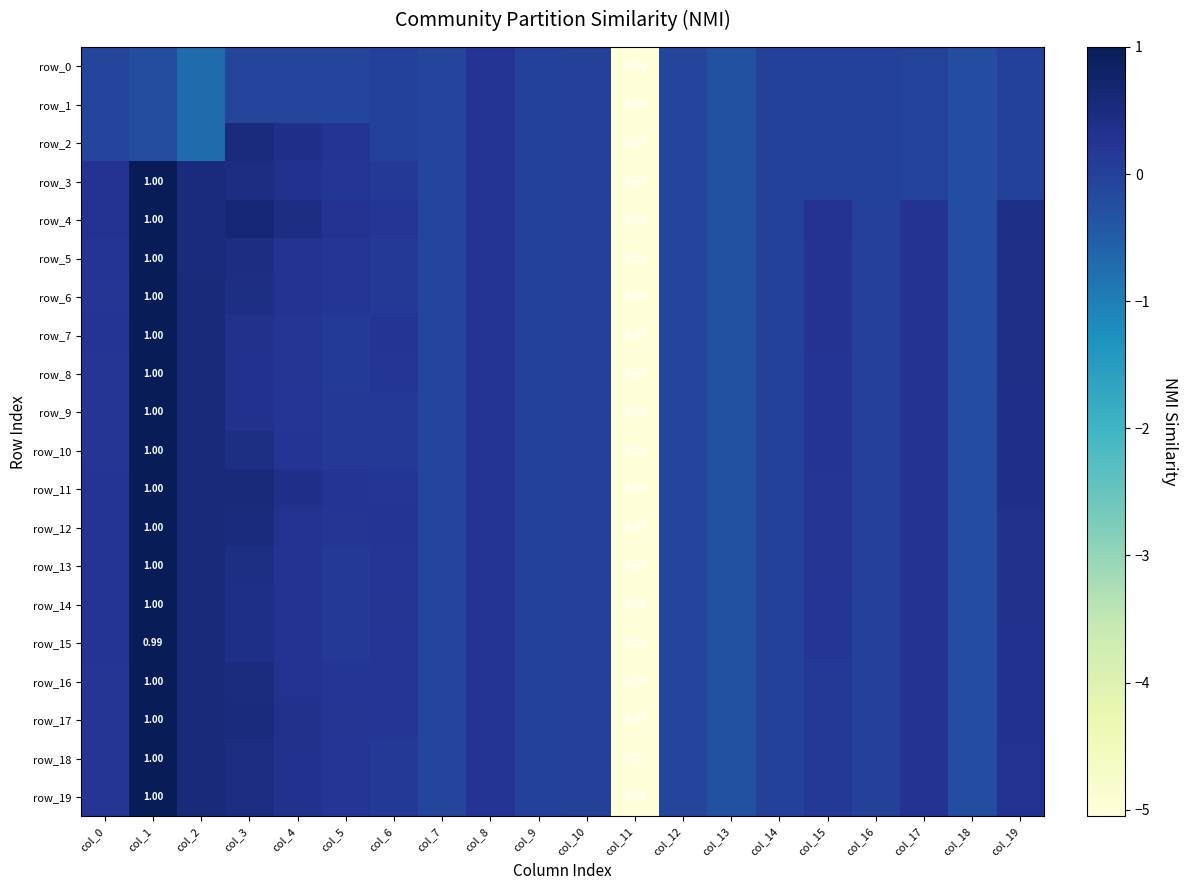

What is the minimum value for row_6?

-5.1